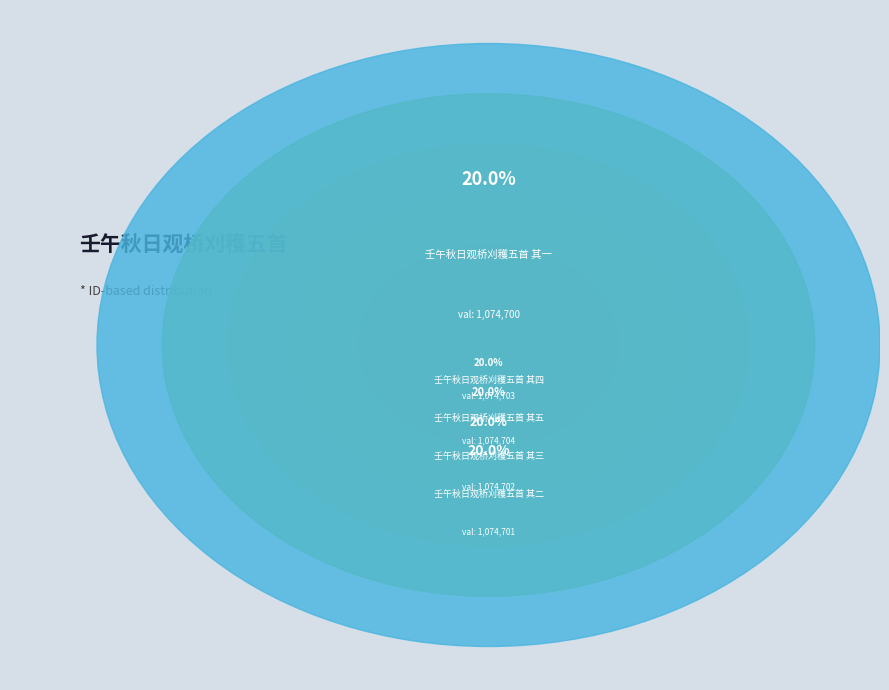

What portion of the pie excludes 壬午秋日观桥刈穫五首 其一?

80.0%